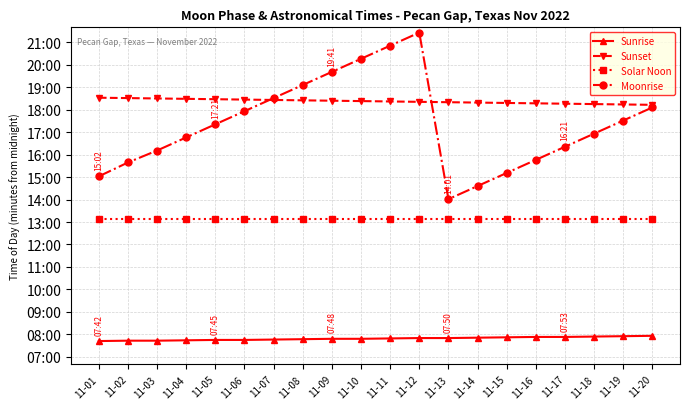

Reading right to left, extract all data points from this chart.

Sunrise: 11-20=476	11-19=475	11-18=474	11-17=473	11-16=473	11-15=472	11-14=471	11-13=470	11-12=470	11-11=469	11-10=468	11-09=468	11-08=467	11-07=466	11-06=465	11-05=465	11-04=464	11-03=463	11-02=463	11-01=462
Sunset: 11-20=1093	11-19=1094	11-18=1095	11-17=1096	11-16=1097	11-15=1098	11-14=1099	11-13=1100	11-12=1101	11-11=1102	11-10=1103	11-09=1104	11-08=1105	11-07=1106	11-06=1107	11-05=1108	11-04=1109	11-03=1110	11-02=1111	11-01=1112
Solar Noon: 11-20=787	11-19=787	11-18=787	11-17=787	11-16=787	11-15=787	11-14=787	11-13=787	11-12=787	11-11=787	11-10=787	11-09=787	11-08=787	11-07=787	11-06=787	11-05=787	11-04=787	11-03=787	11-02=787	11-01=787
Moonrise: 11-20=1086	11-19=1051	11-18=1016	11-17=981	11-16=946	11-15=911	11-14=876	11-13=841	11-12=1286	11-11=1251	11-10=1216	11-09=1181	11-08=1146	11-07=1111	11-06=1076	11-05=1041	11-04=1006	11-03=971	11-02=939	11-01=902